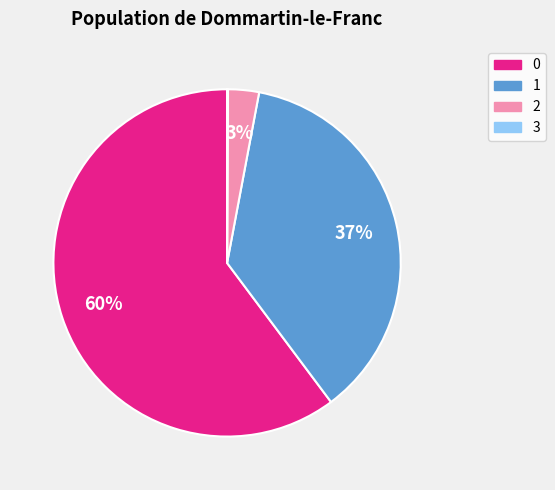

Is there a majority slice in this chart?

Yes